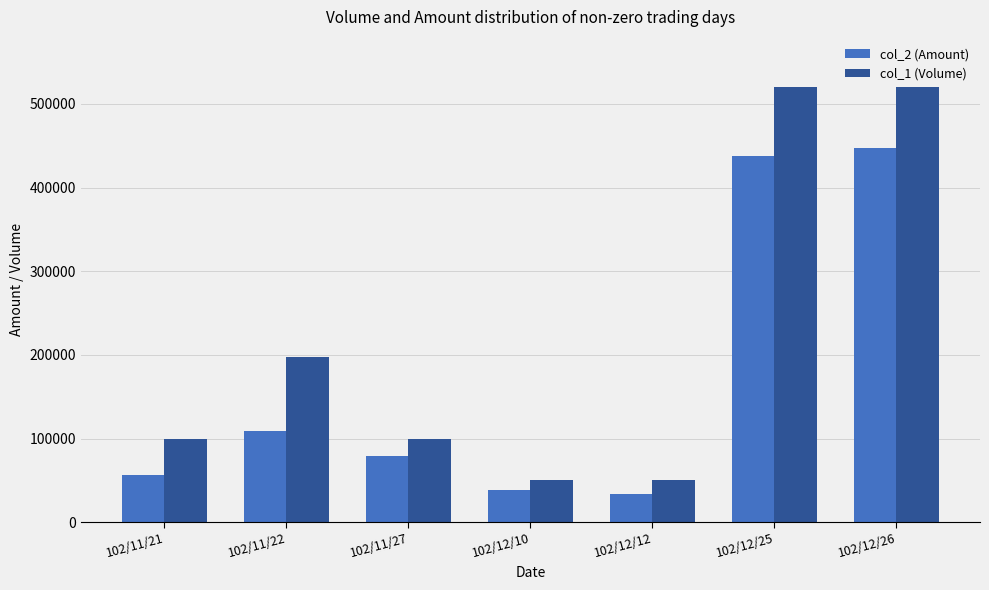

What is the value of the col_2 (Amount) bar at the 6th from the left?

438210